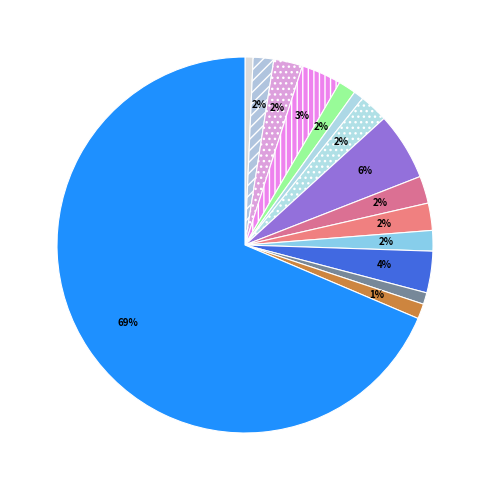

How many segments does this pie chart have?

15